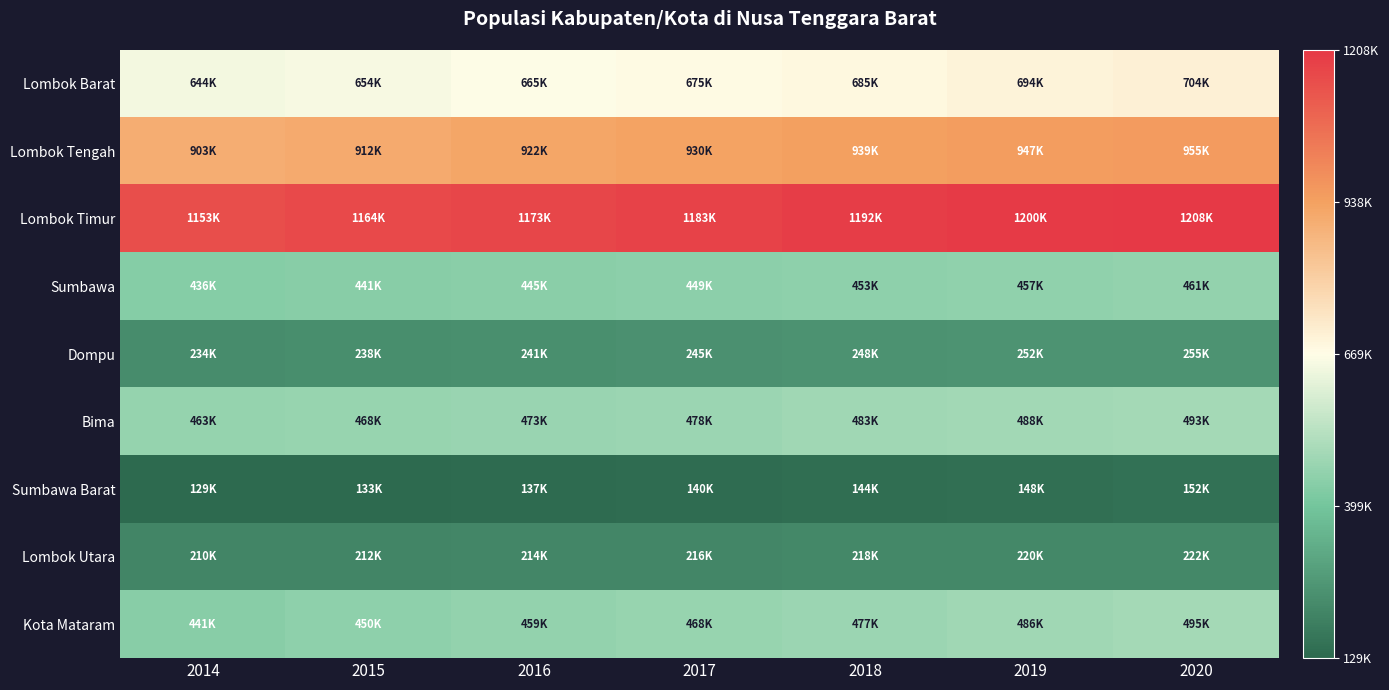

Which series has the largest total across all categories?

Lombok Timur